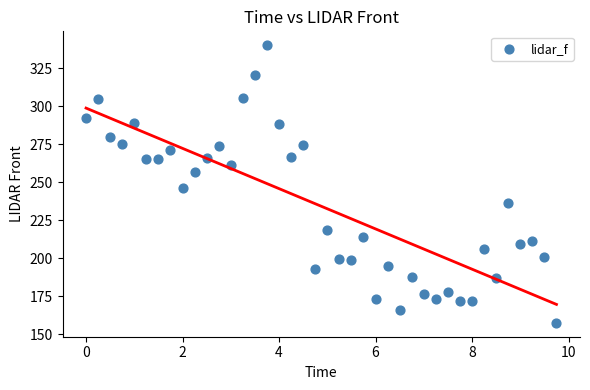

What is the range of Y values (max minus min)?

182.6